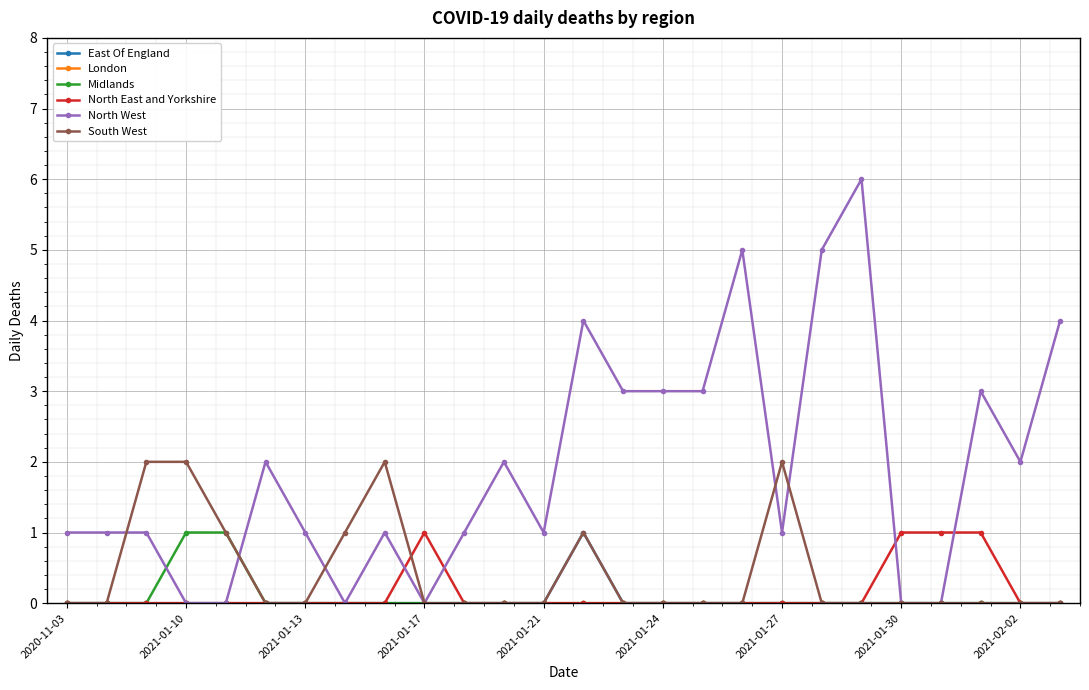

What is the sum of all North East and Yorkshire values?

4